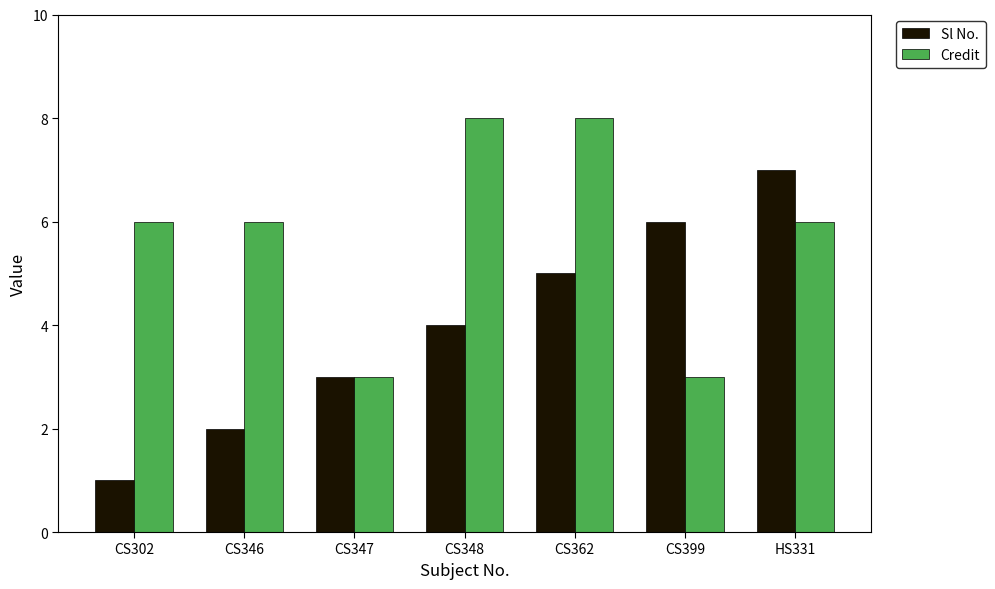

What is the sum of the Credit values at CS302 and CS399?

9